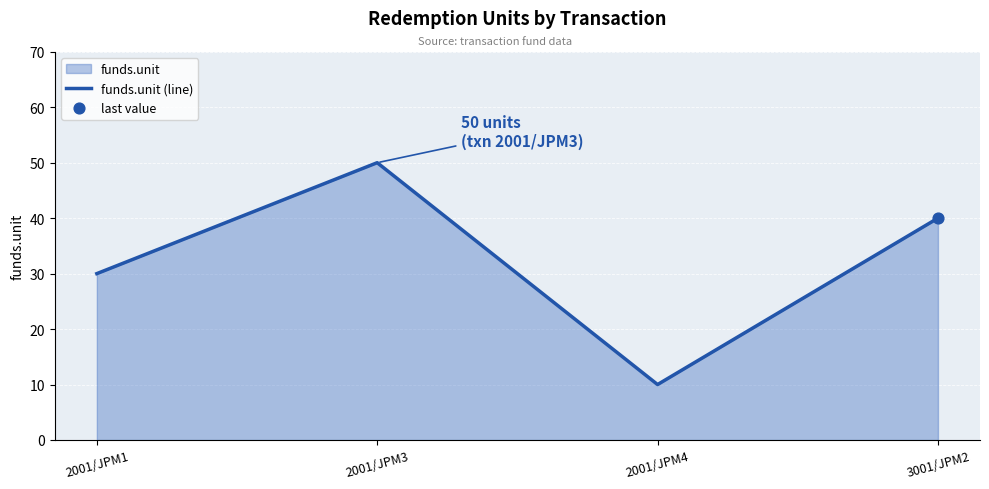

What is the change in value from 2001/JPM4 to 3001/JPM2?

+30